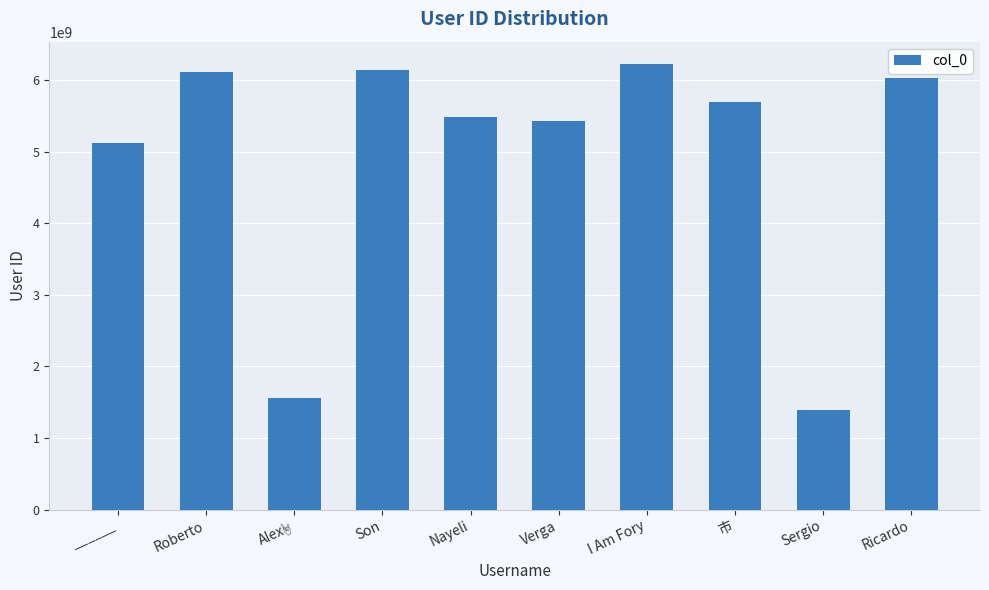

How many series are shown in this chart?

1